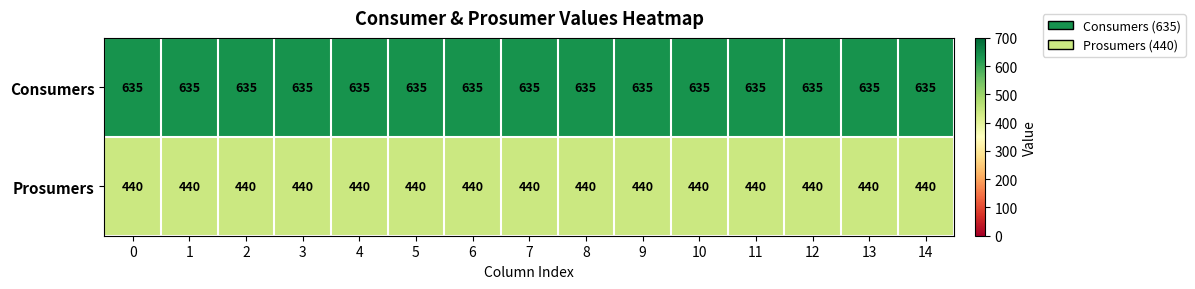

Count the number of categories in the chart.

15